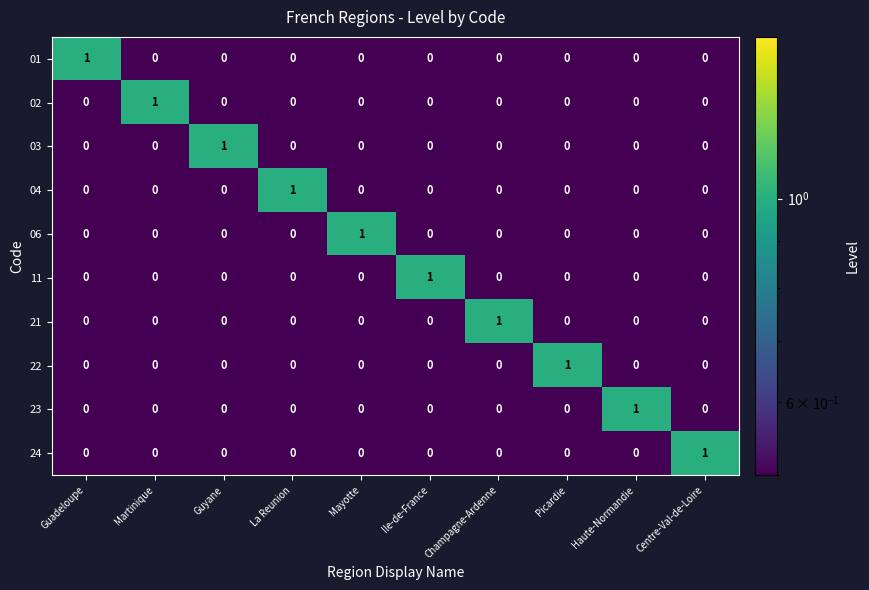

At how many categories does at least one series exceed 0?

10